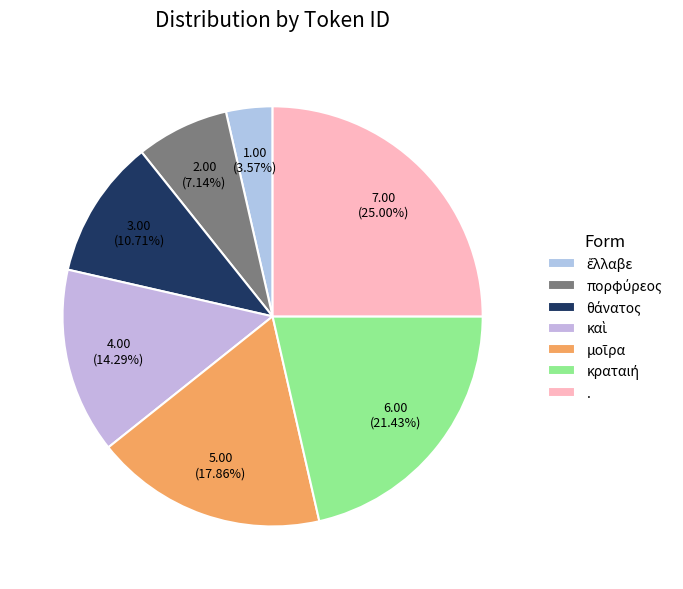

How many slices are in this pie chart?

7